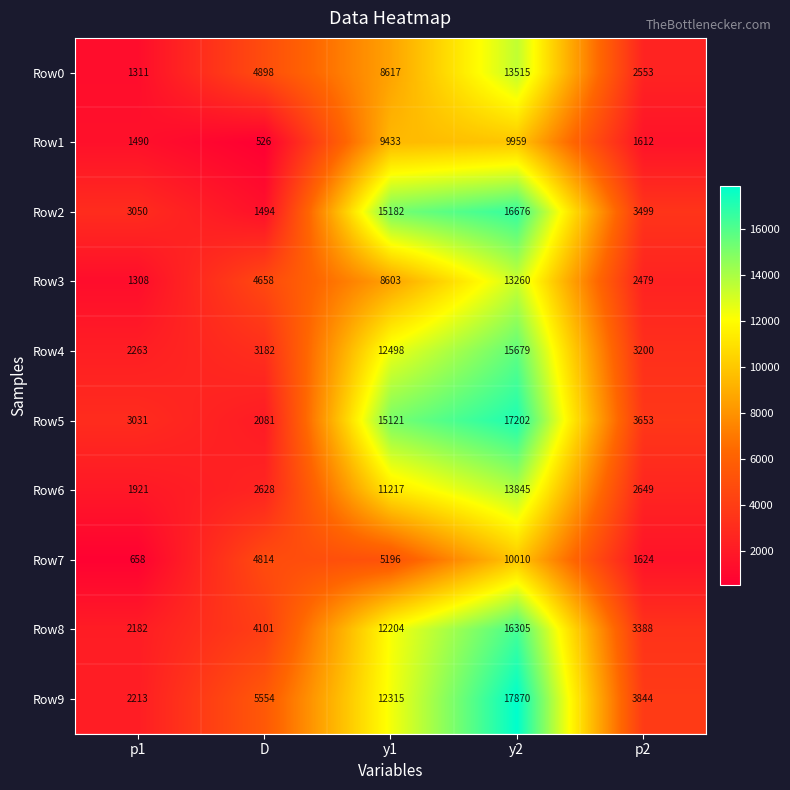

The Row9 series shows 3844 at p2. True or false?

True